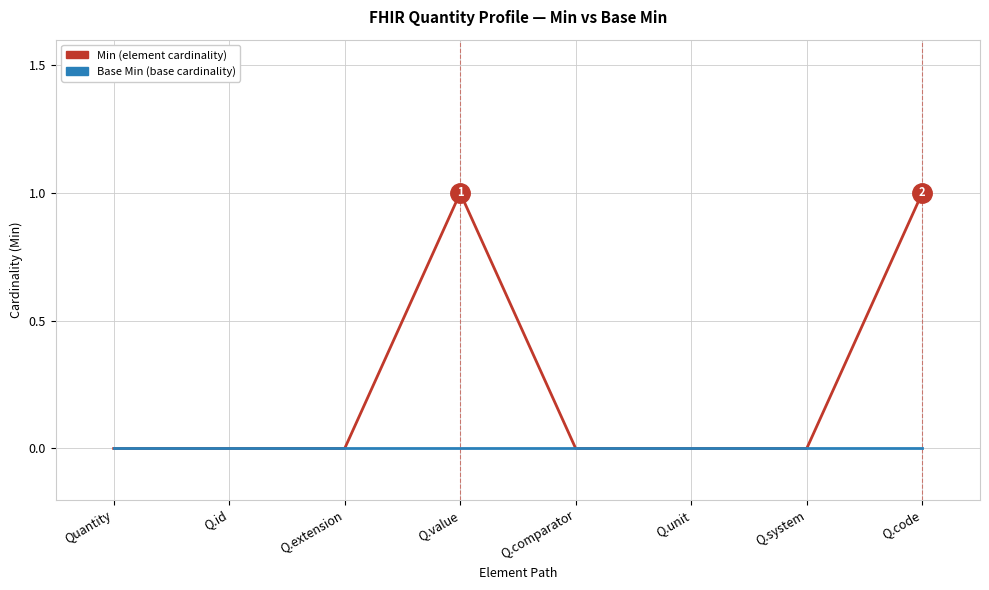

What position from the right is Q.code?

1